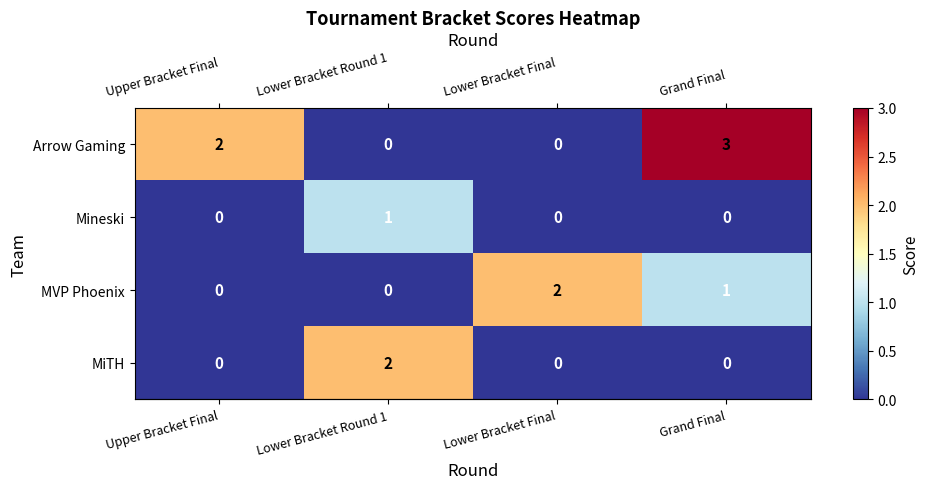

What is the total value across all series at Lower Bracket Final?

2